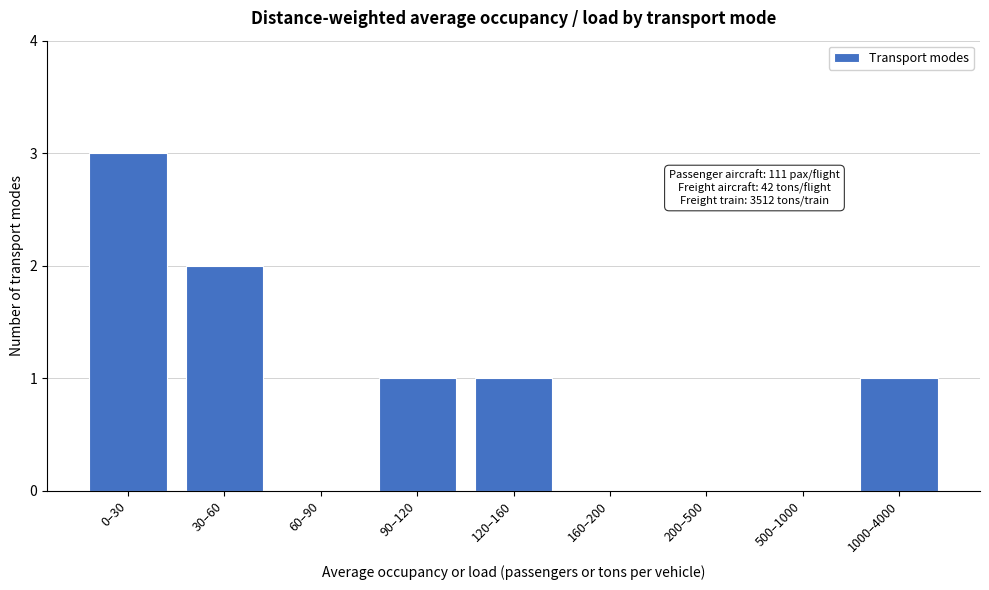

Reading right to left, extract all data points from this chart.

1000–4000=1	500–1000=0	200–500=0	160–200=0	120–160=1	90–120=1	60–90=0	30–60=2	0–30=3